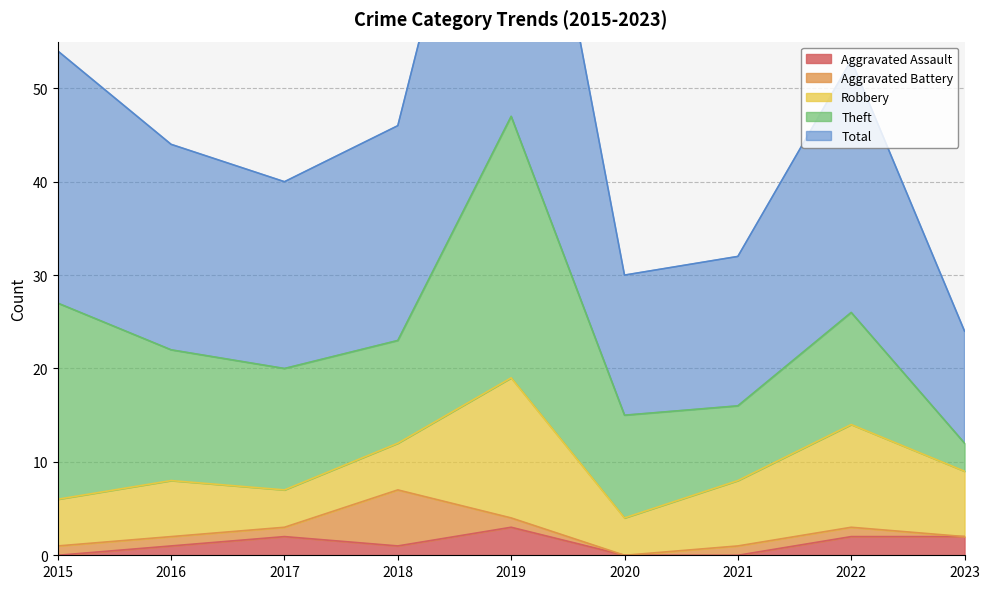

Which series changed the most between 2016 and 2023?

Theft